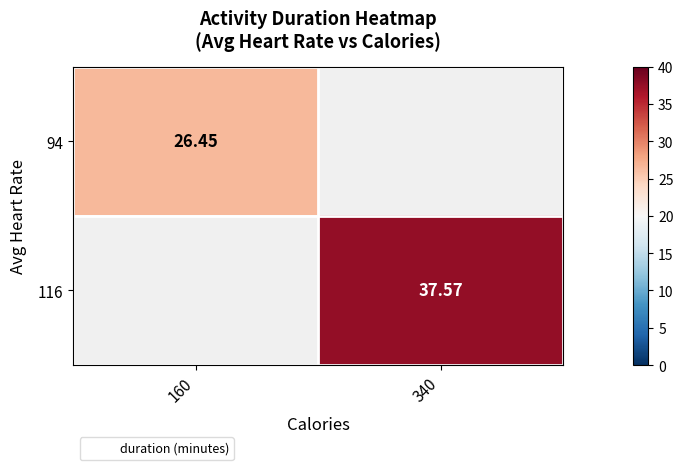

How many data points does each series have?

2